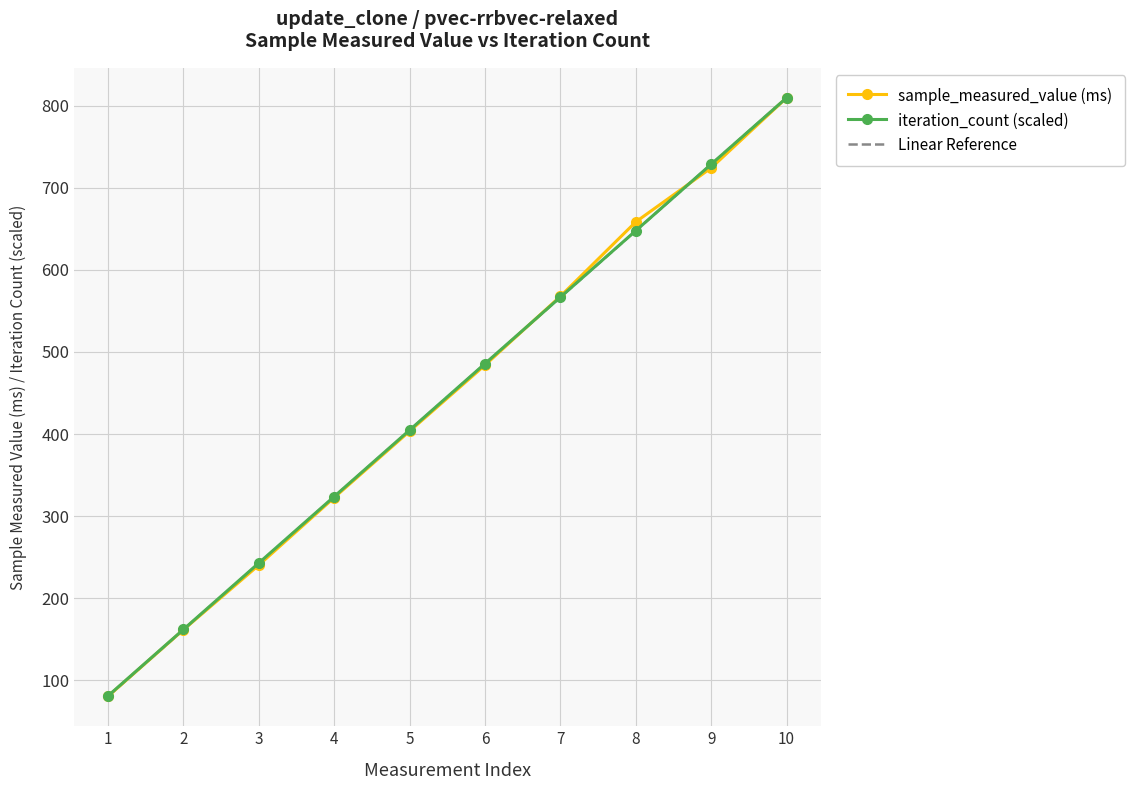

The value of Linear Reference at 7 is 376.9. True or false?

False